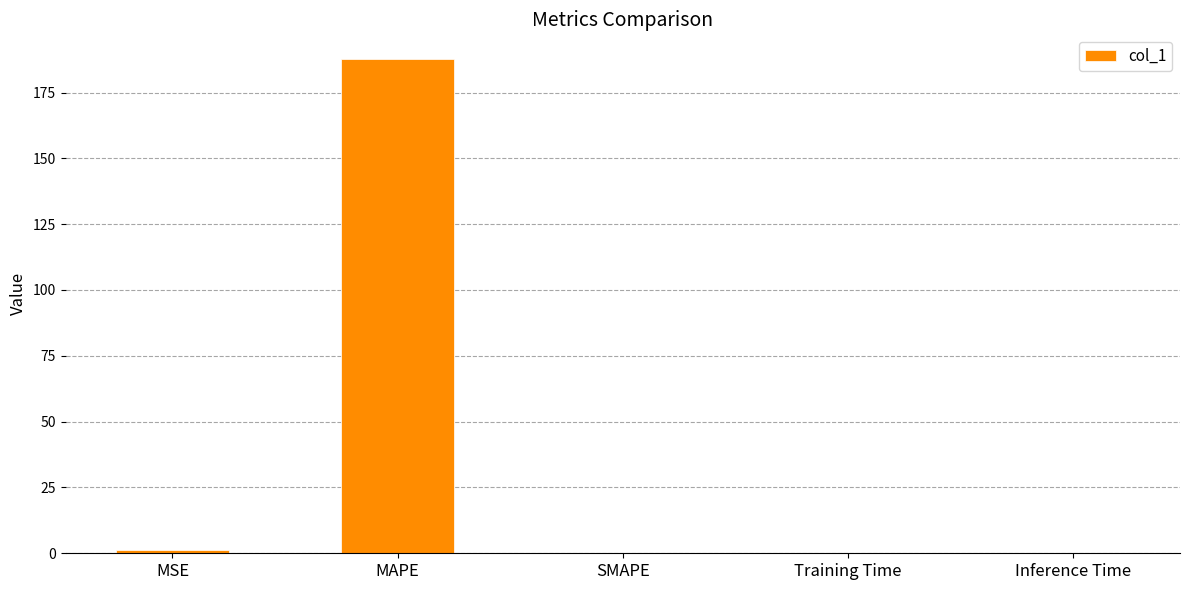

What is the sum of all values?

188.8